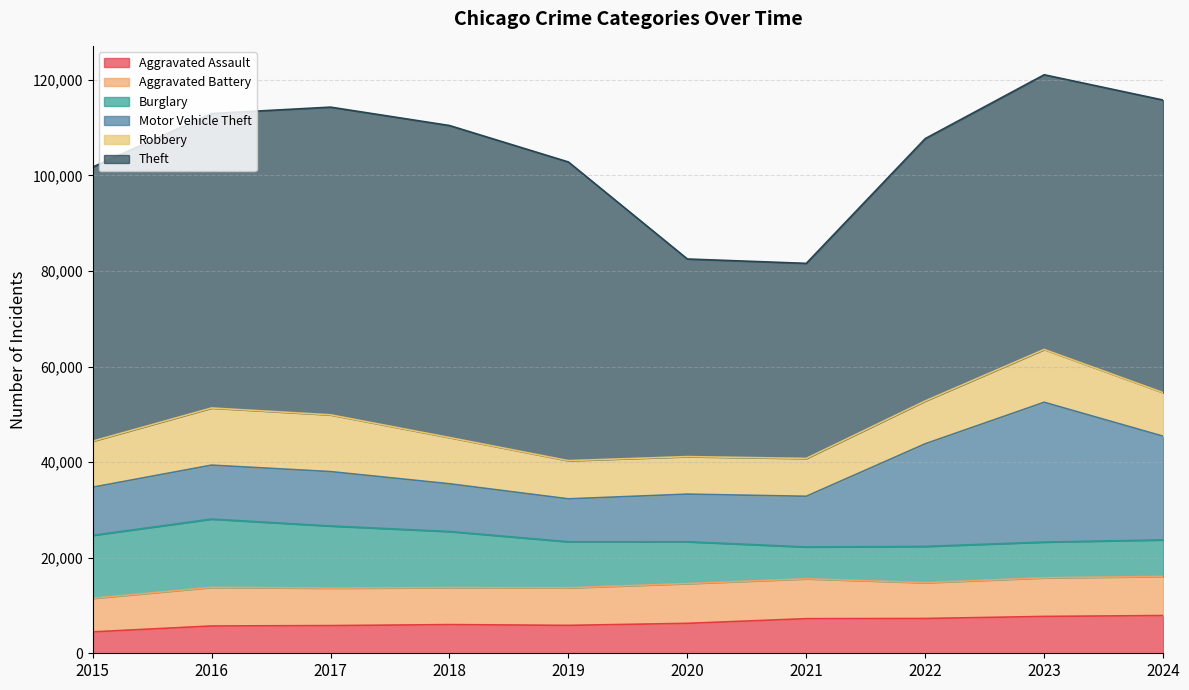

True or false: Aggravated Battery and Robbery cross at least once.

True